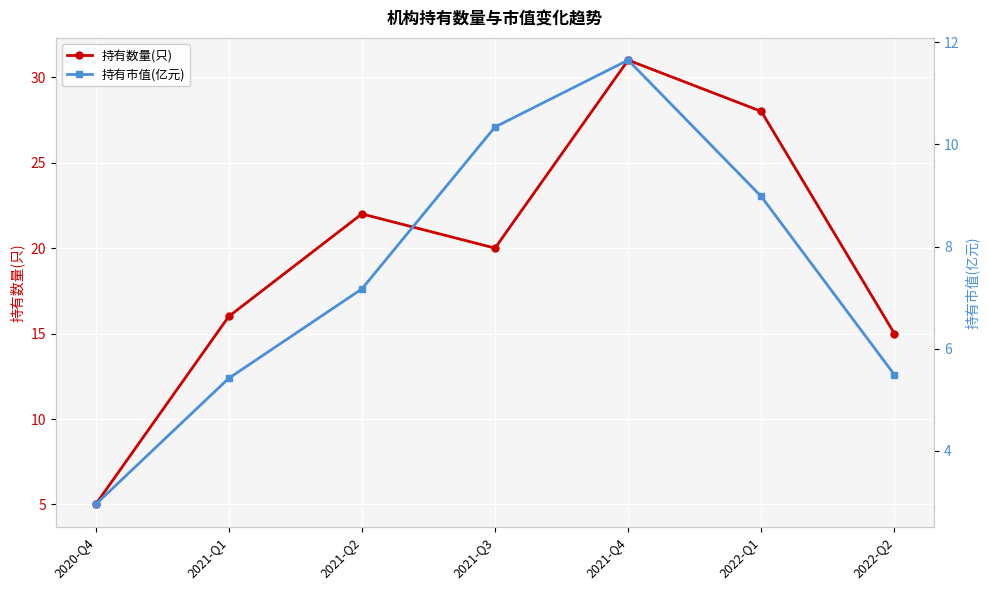

What are all the series names shown in the legend?

持有数量(只), 持有市值(亿元)